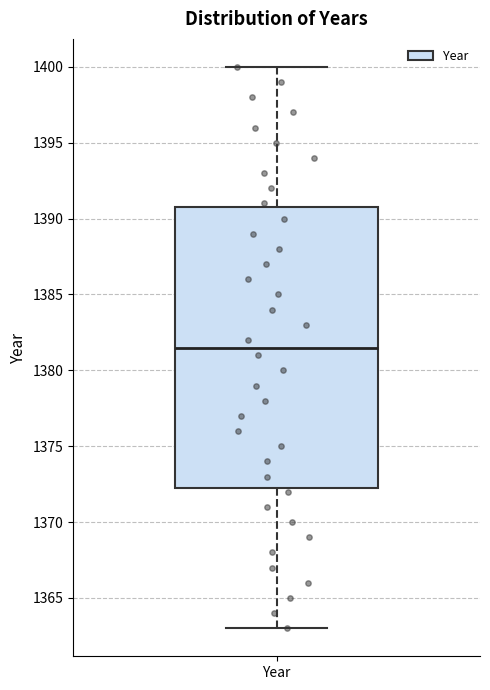

Where does the median line of the box for Year sit on the y-axis? The values are not printed on the chart, so give them approximately, as read against the axis.

1381.5